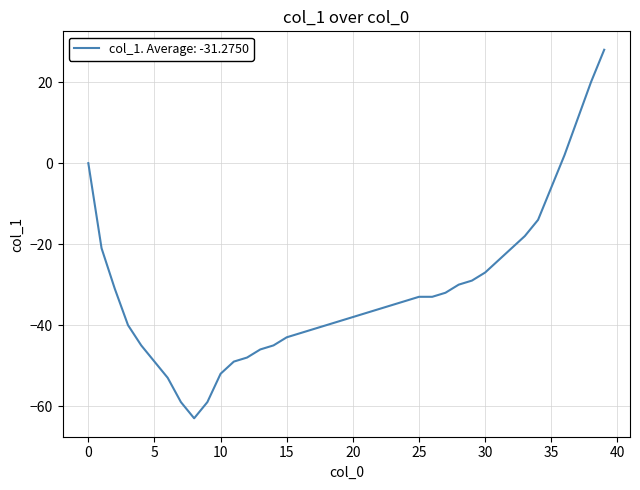

Is this an area chart (filled region under the line)?

No